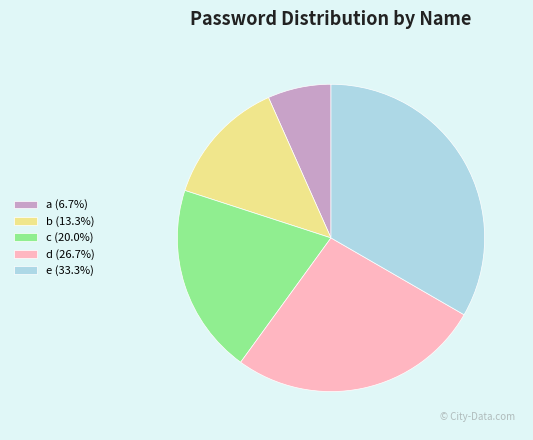

Approximately how many times larger is the value at b (13.3%) compared to a (6.7%)?

2.0